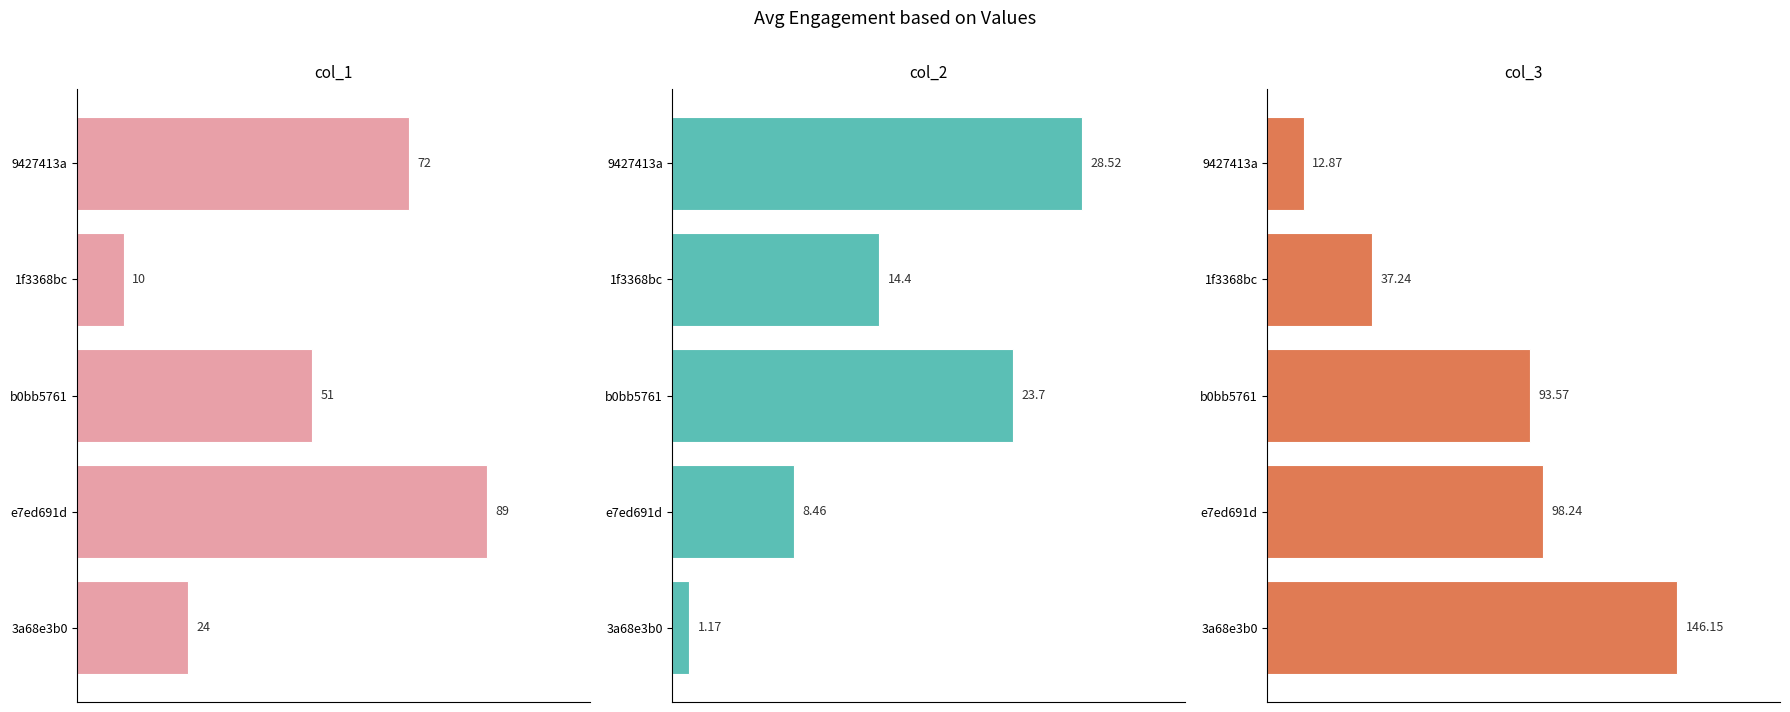

How many data points in col_2 are above 14?

3